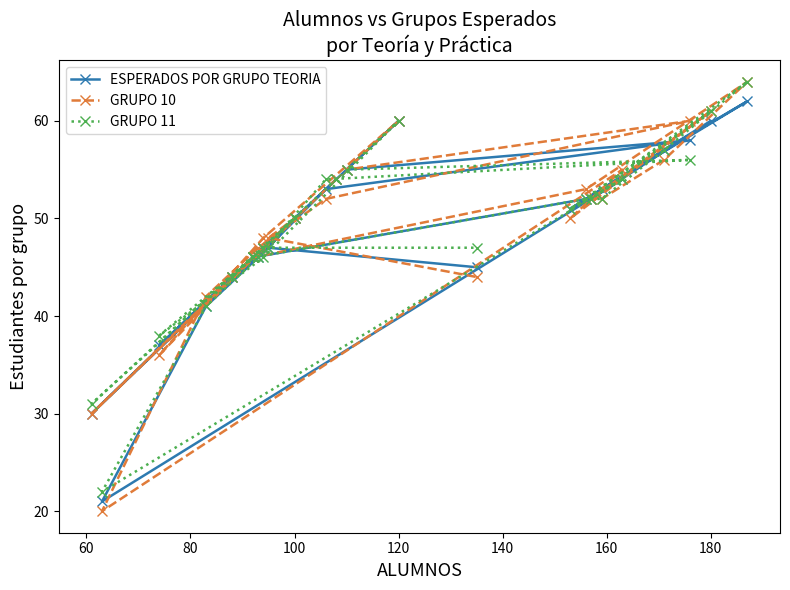

True or false: ESPERADOS POR GRUPO TEORIA and GRUPO 11 intersect in this chart.

True